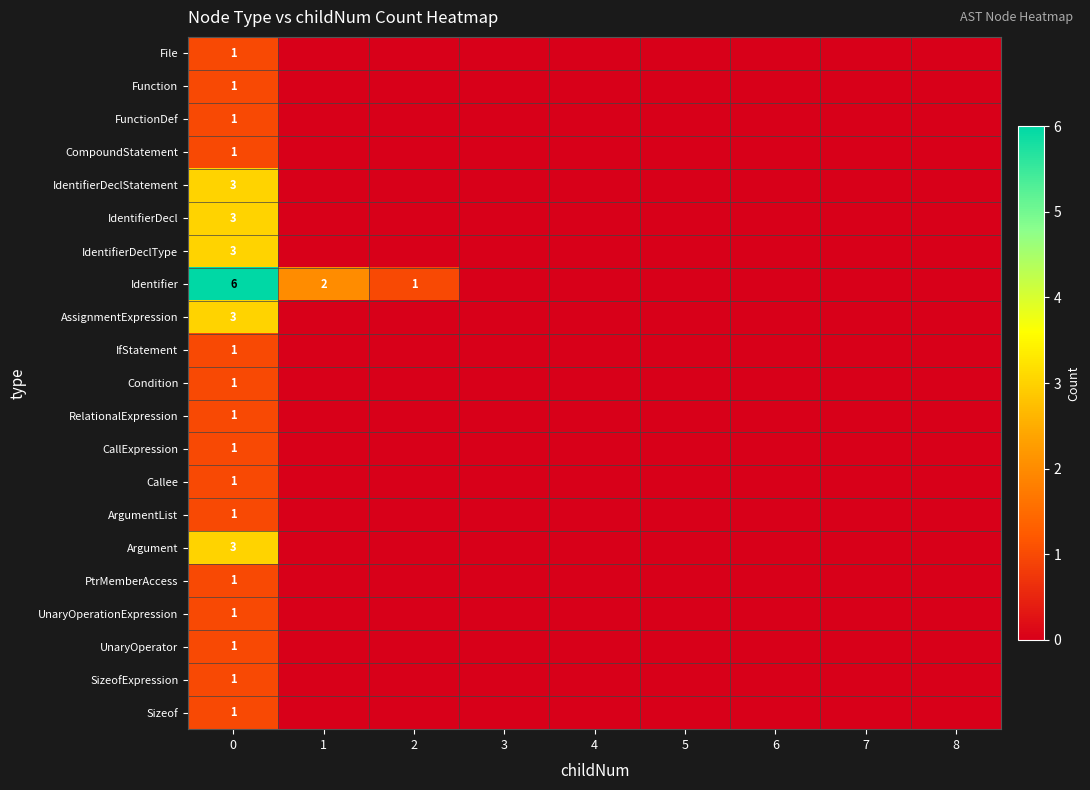

What is the maximum value for IdentifierDeclStatement?

3